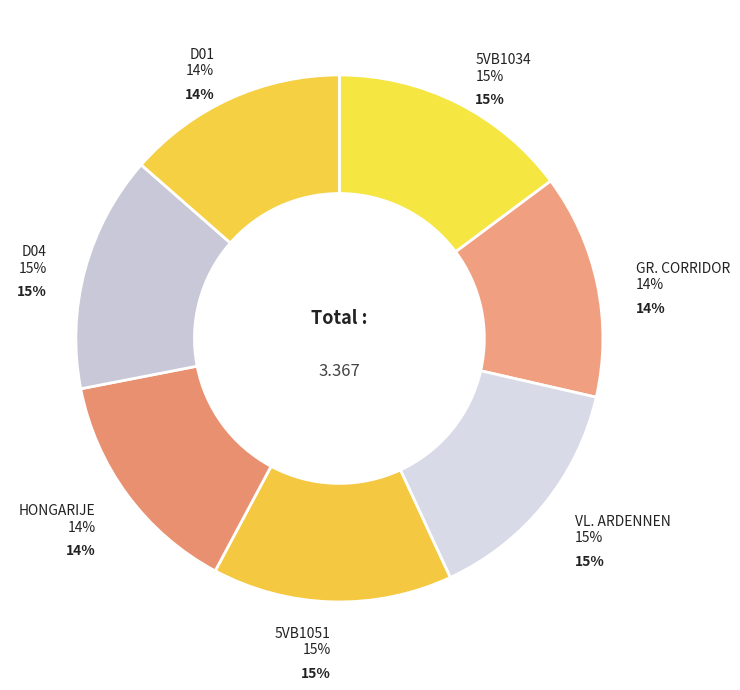

To the nearest percent, what portion does D01 represent?

14%